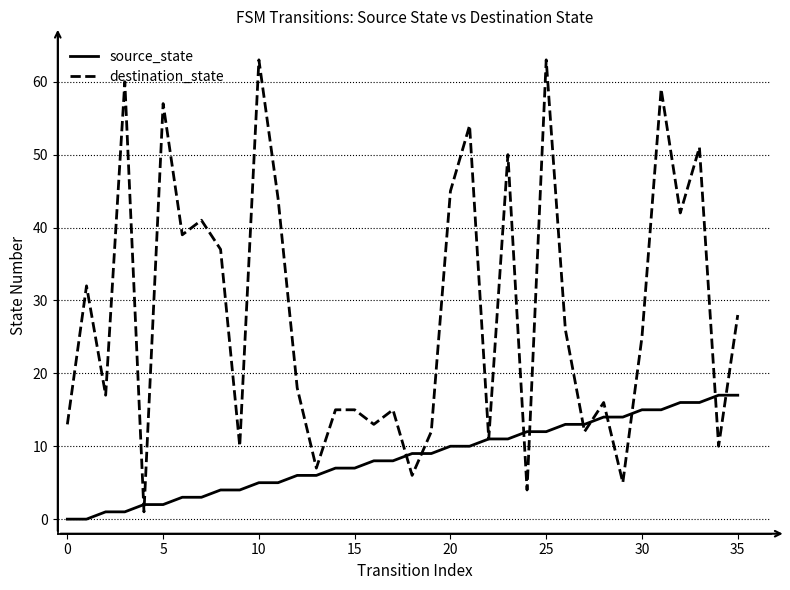

How many values in the source_state series are below 9?

18